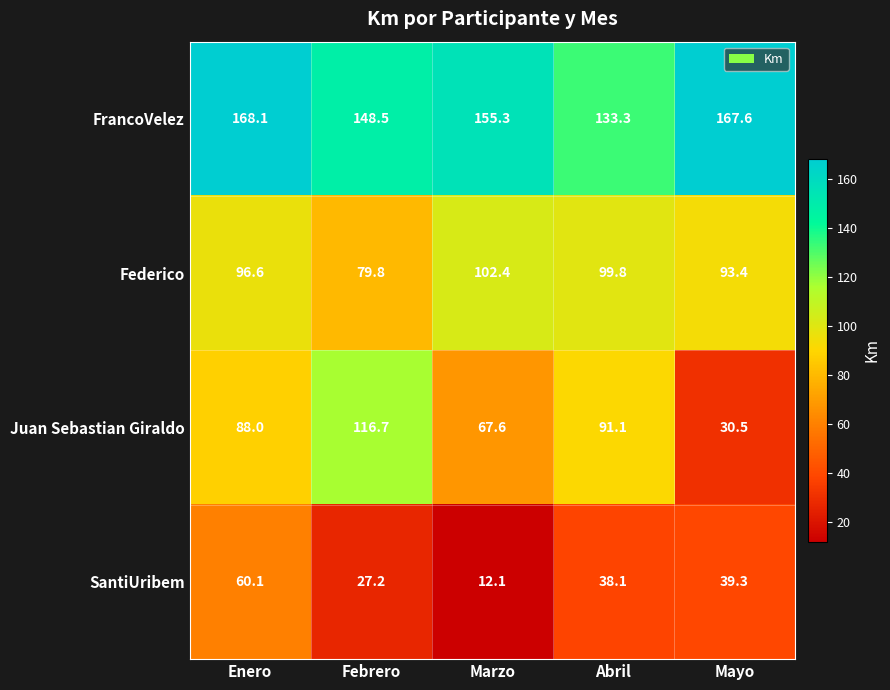

Which series has the widest spread of values?

Juan Sebastian Giraldo